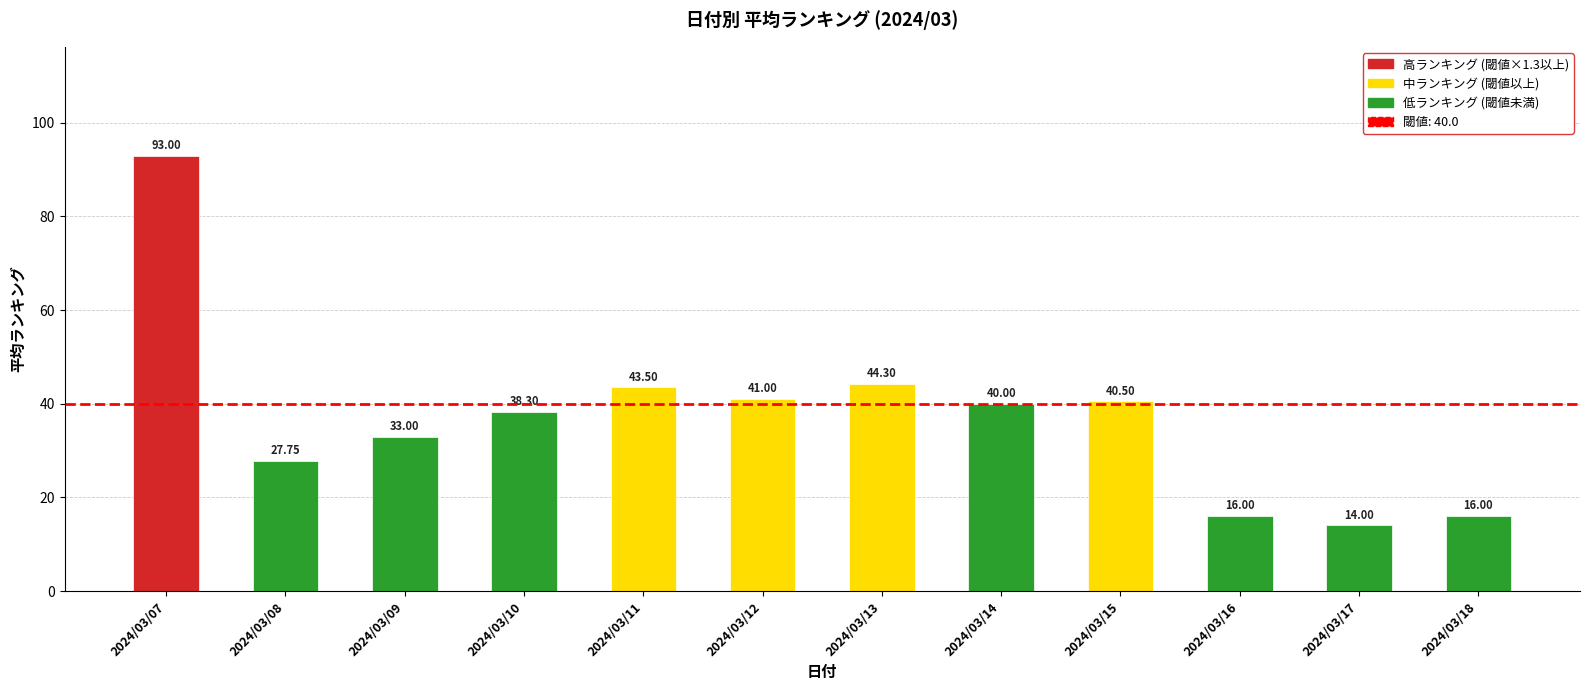

At which label does the data first exceed 40?

2024/03/07